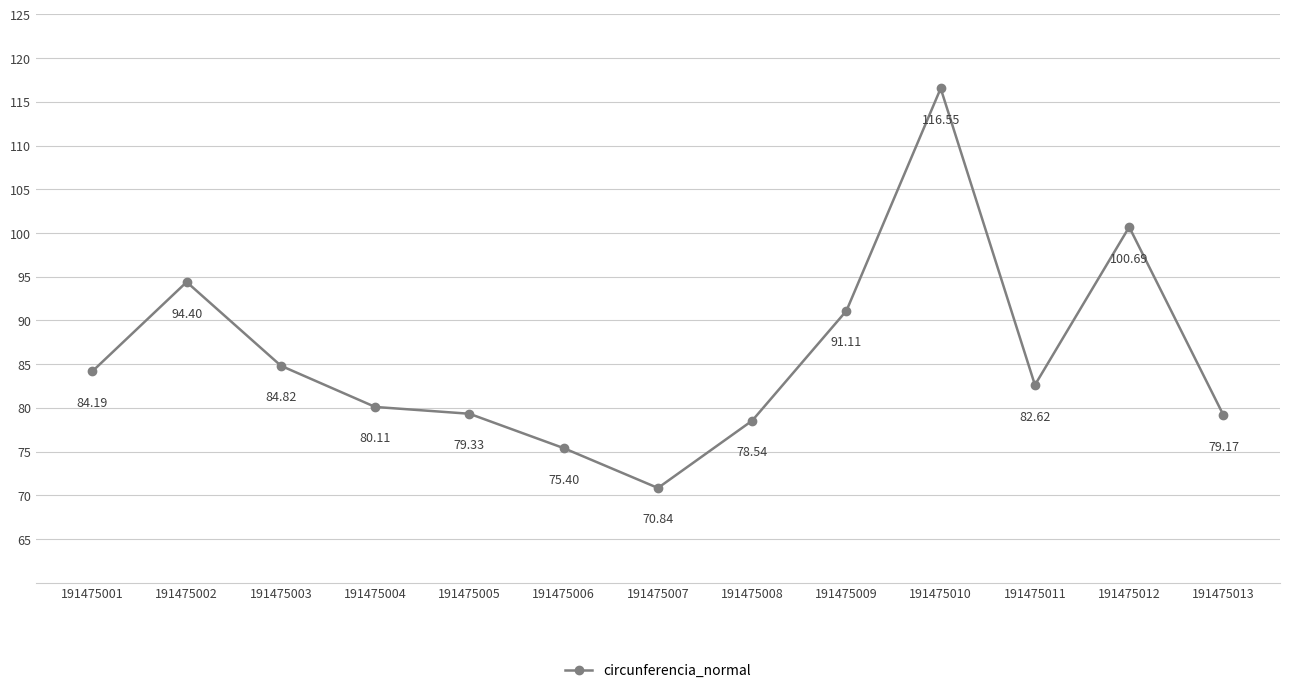

List the labels in order of value, largest first.

191475010, 191475012, 191475002, 191475009, 191475003, 191475001, 191475011, 191475004, 191475005, 191475013, 191475008, 191475006, 191475007